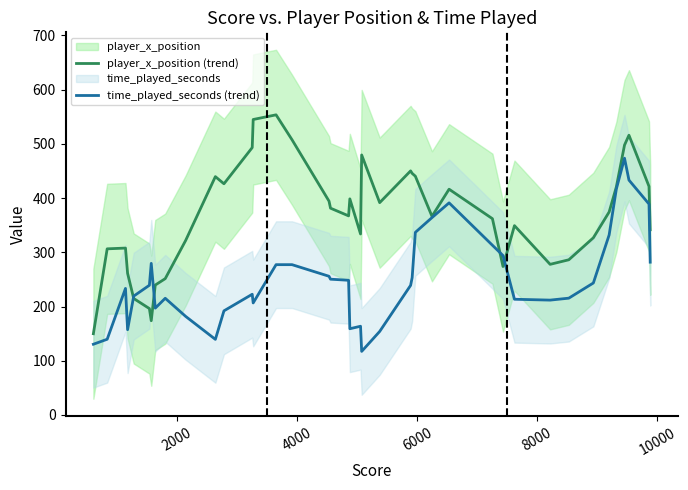

What is the lowest value of the time_played_seconds (trend) series?

117.2